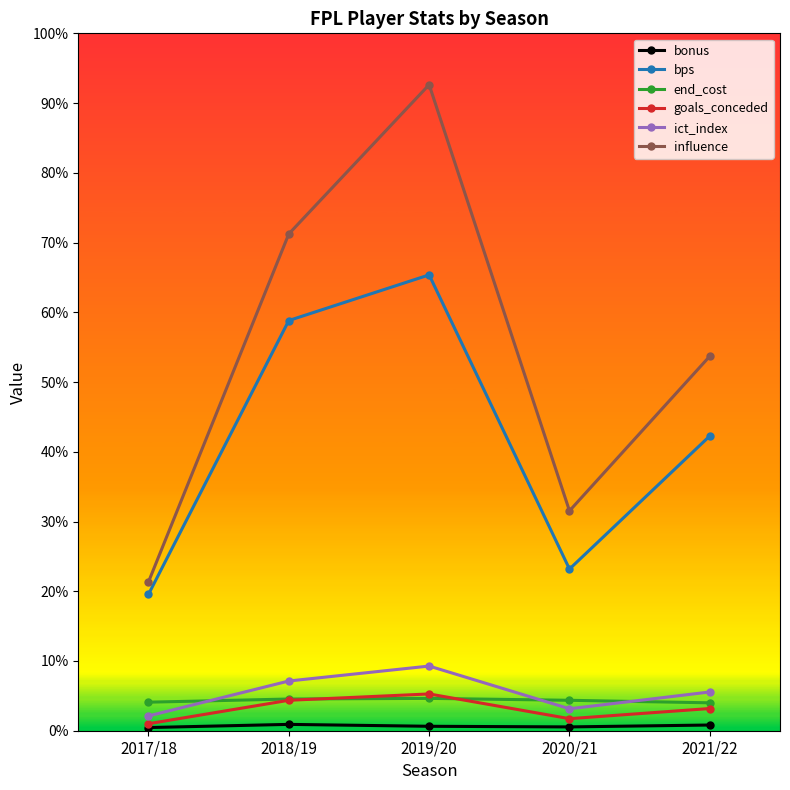

Where is end_cost nearest to the value 47?

2020/21